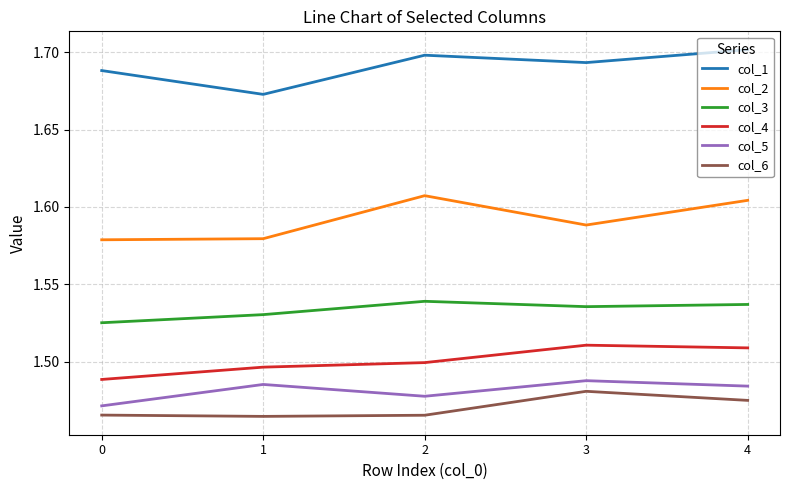

True or false: col_5 has a value of 2.6 at 3.

False